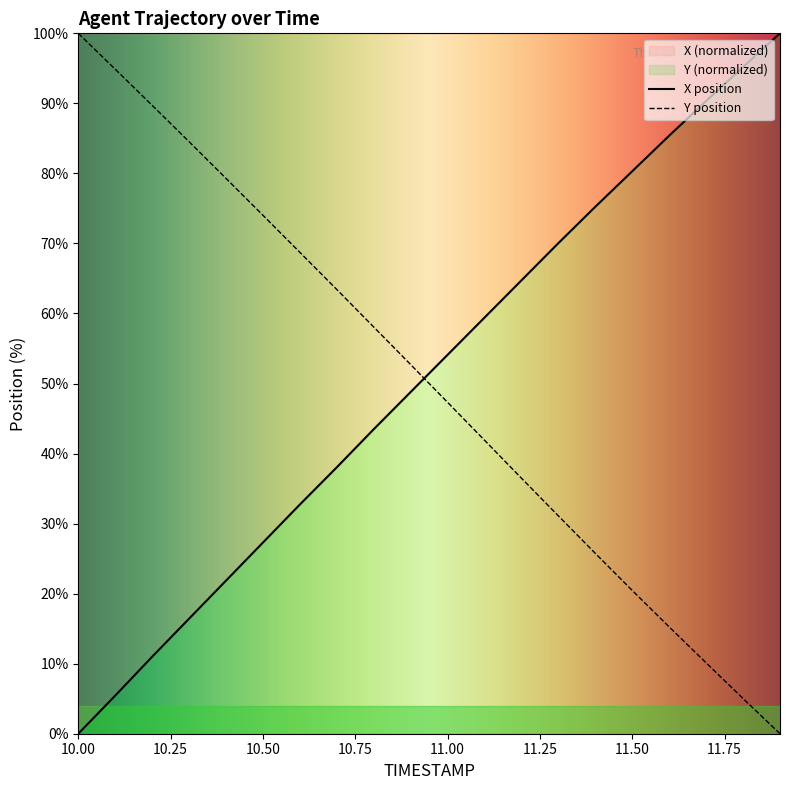

At which category is the sum across all series the highest?

10.8